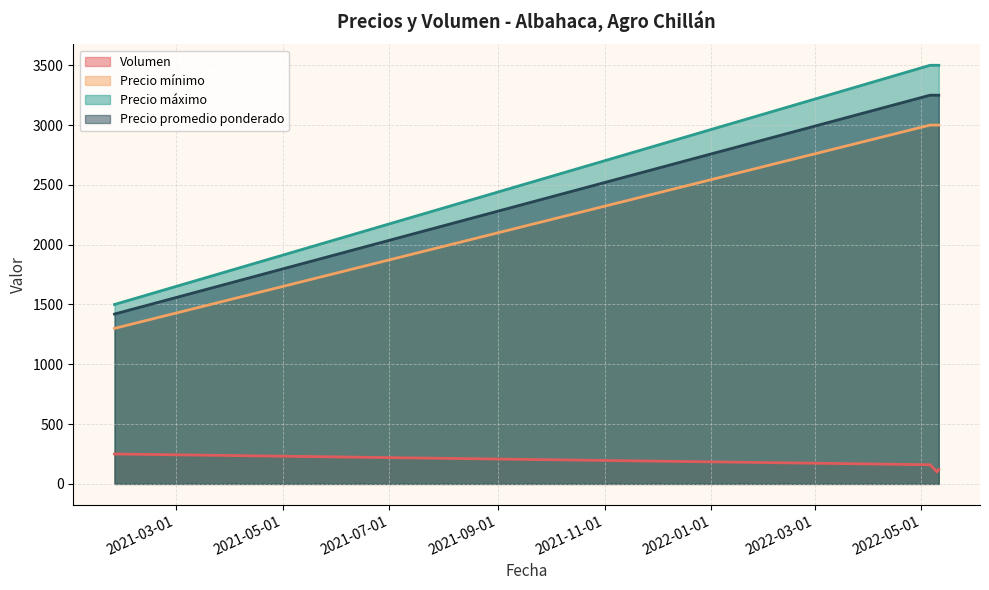

What is the value of the Precio promedio ponderado point at the 1st from the left?

1420